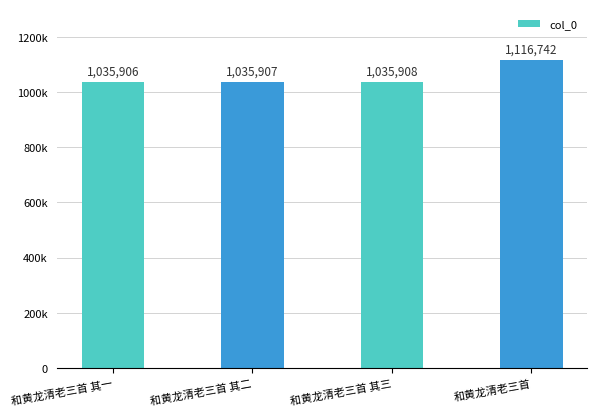

Reading left to right, what are all the values shown in this chart?

1035906	1035907	1035908	1116742